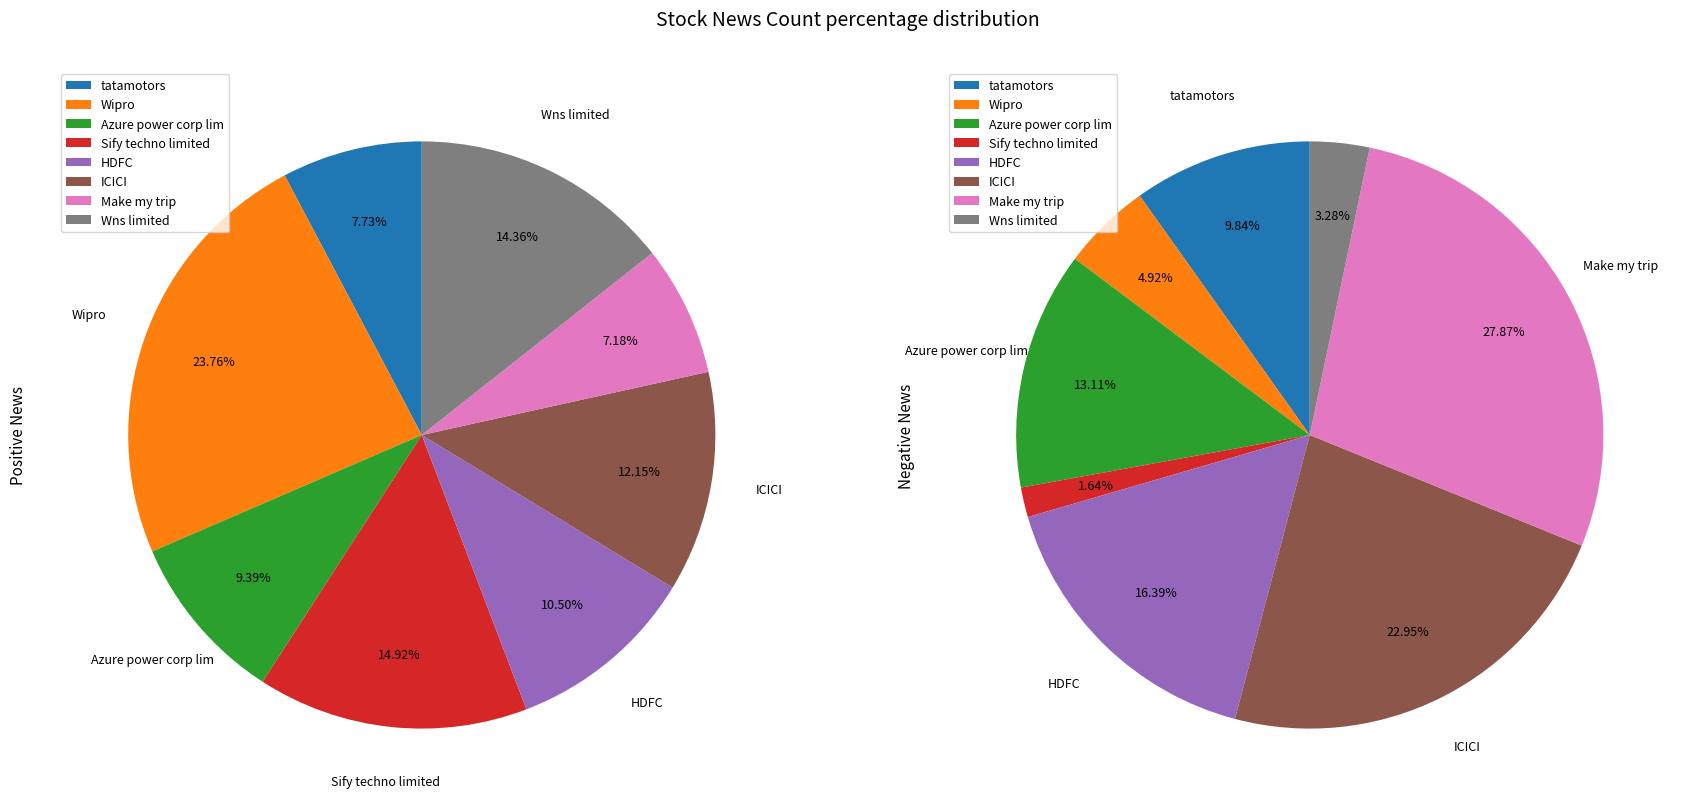

Is it true that positive_news_count is 10% of the pie?

True